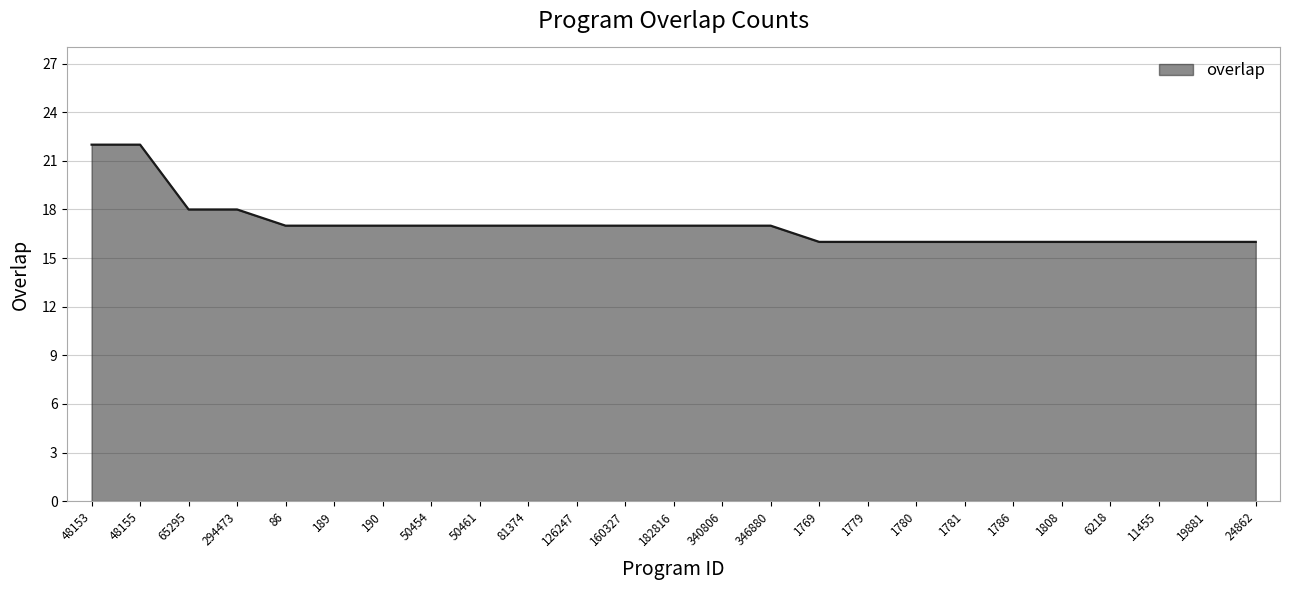

What is the maximum value shown in the chart?

22